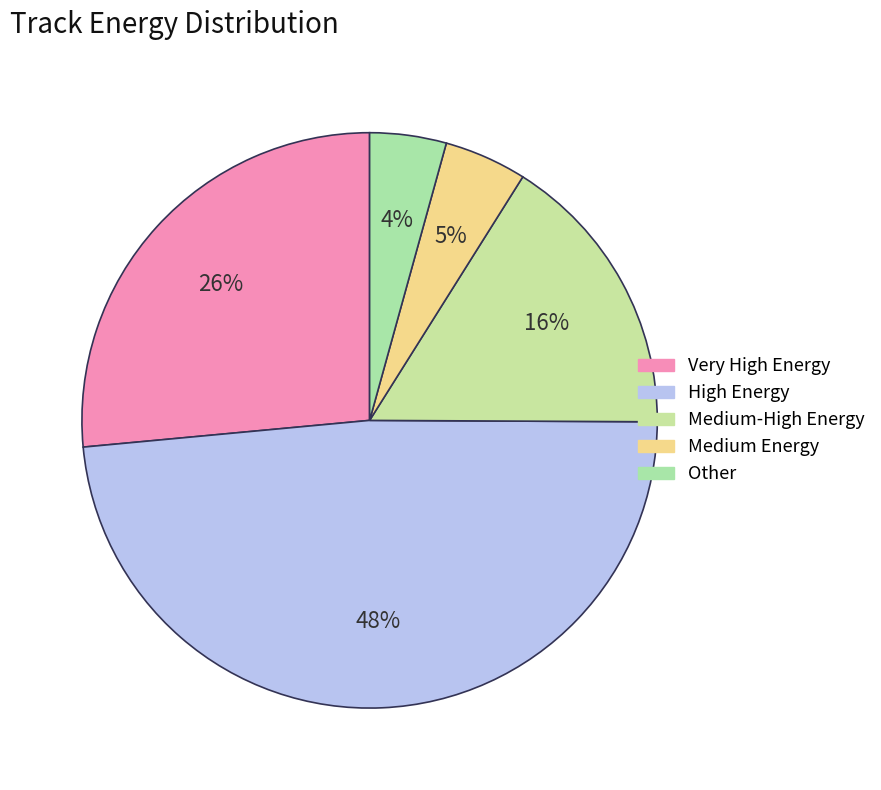

How many segments does this pie chart have?

5